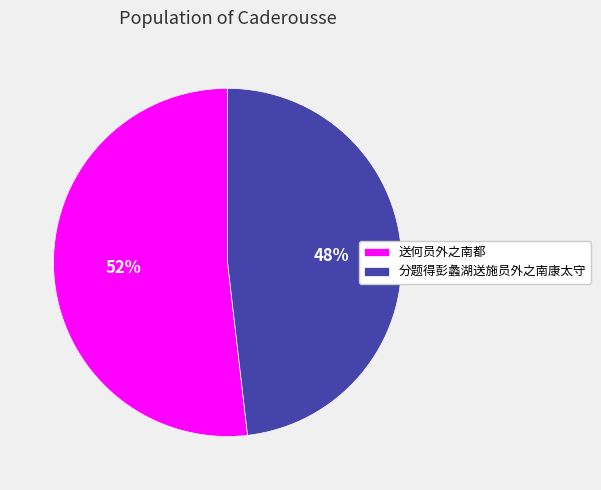

Does any single category account for the majority?

Yes